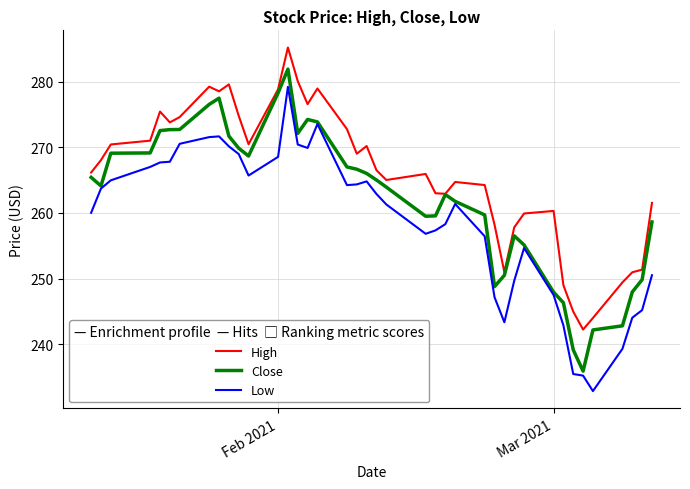

Which series has the largest total across all categories?

High